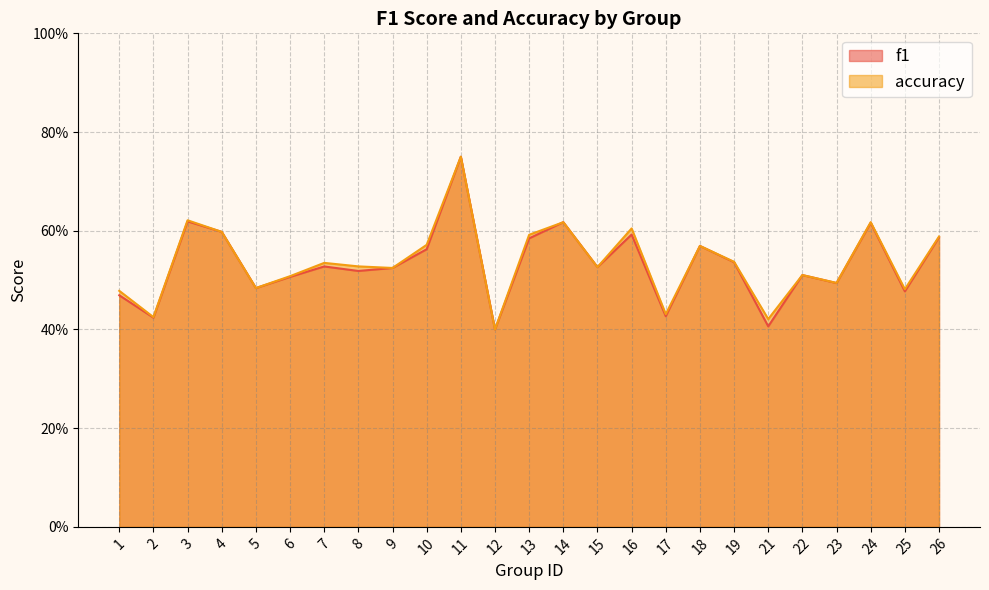

Reading left to right, list all the values displayed in this chart.

f1: 1=0.5	2=0.4	3=0.6	4=0.6	5=0.5	6=0.5	7=0.5	8=0.5	9=0.5	10=0.6	11=0.8	12=0.4	13=0.6	14=0.6	15=0.5	16=0.6	17=0.4	18=0.6	19=0.5	21=0.4	22=0.5	23=0.5	24=0.6	25=0.5	26=0.6
accuracy: 1=0.5	2=0.4	3=0.6	4=0.6	5=0.5	6=0.5	7=0.5	8=0.5	9=0.5	10=0.6	11=0.8	12=0.4	13=0.6	14=0.6	15=0.5	16=0.6	17=0.4	18=0.6	19=0.5	21=0.4	22=0.5	23=0.5	24=0.6	25=0.5	26=0.6